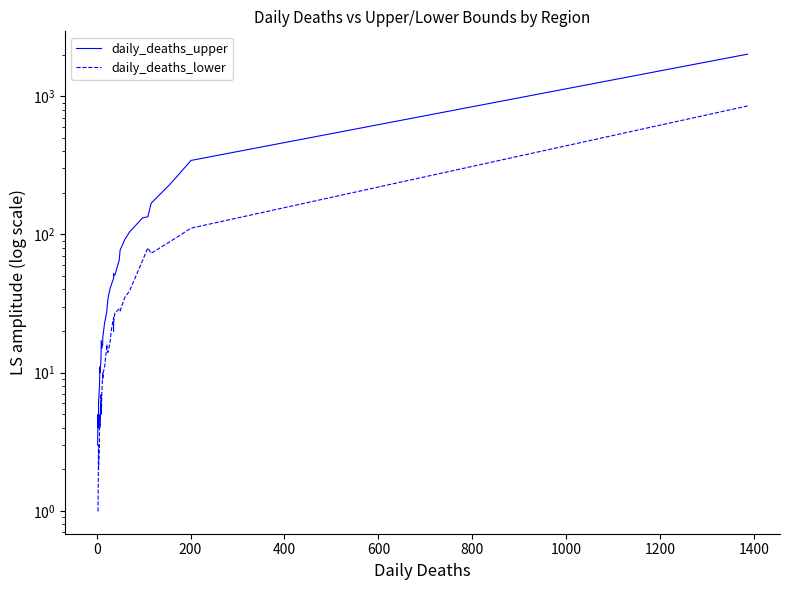

Reading left to right, transcribe all the data shown in this chart.

daily_deaths_upper: 3	5	4	5	6	8	8	8	11	10	12	12	12	17	15	16	16	18	19	23	28	29	34	37	41	43	48	52	50	51	65	77	92	104	132	134	168	232	343	2014
daily_deaths_lower: 1	1	1	3	2	3	3	4	5	4	7	5	6	5	7	10	9	9	10	11	16	15	14	15	17	20	25	20	23	27	29	28	35	39	65	80	73	89	111	850